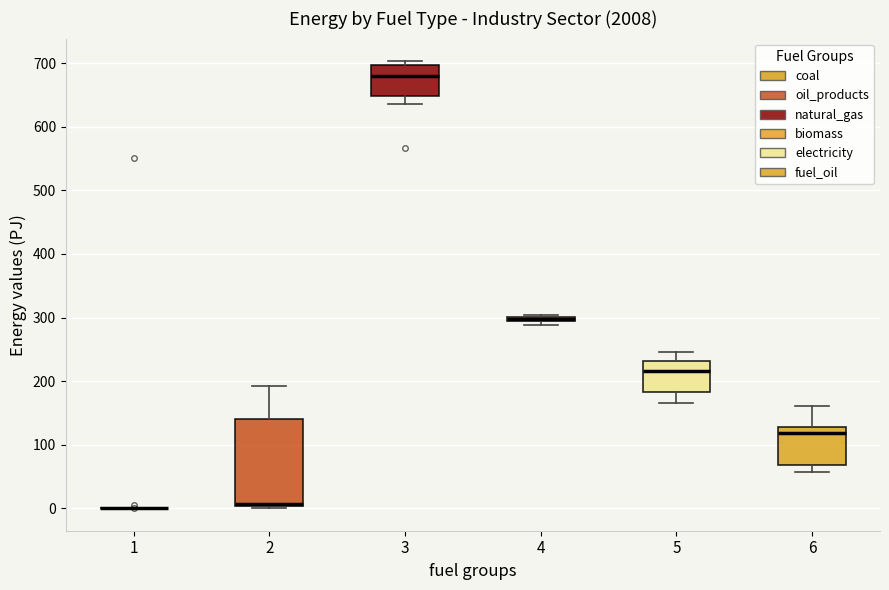

Comparing the boxes themselves (not the whiskers), which one is the tallest?

2